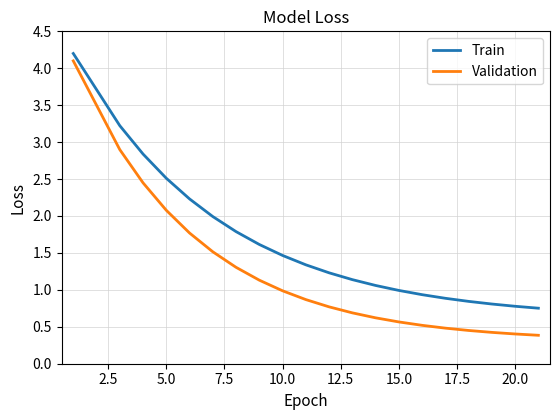

True or false: Train has more than 2 interior local peaks.

False